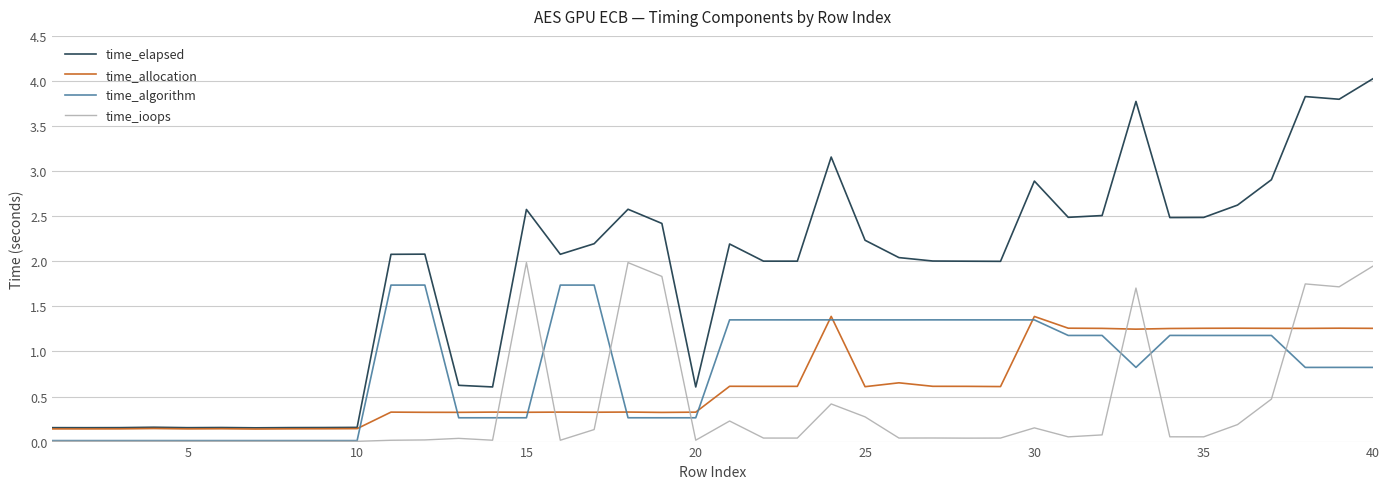

Which series has the largest range (max minus min)?

time_elapsed